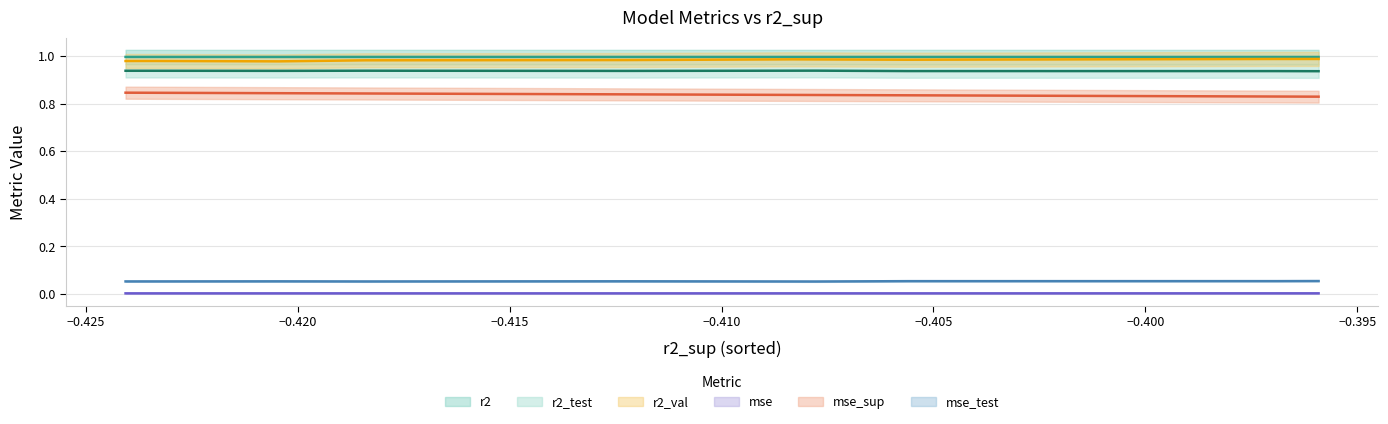

Reading left to right, transcribe all the data shown in this chart.

r2: model_1_37_0=1.0	model_1_37_1=1.0	model_1_37_4=1.0	model_1_37_3=1.0	model_1_37_2=1.0	model_1_37_5=1.0	model_1_37_6=1.0	model_1_37_9=1.0	model_1_37_7=1.0	model_1_37_8=1.0
r2_test: model_1_37_0=0.9	model_1_37_1=0.9	model_1_37_4=0.9	model_1_37_3=0.9	model_1_37_2=0.9	model_1_37_5=0.9	model_1_37_6=0.9	model_1_37_9=0.9	model_1_37_7=0.9	model_1_37_8=0.9
r2_val: model_1_37_0=1.0	model_1_37_1=1.0	model_1_37_4=1.0	model_1_37_3=1.0	model_1_37_2=1.0	model_1_37_5=1.0	model_1_37_6=1.0	model_1_37_9=1.0	model_1_37_7=1.0	model_1_37_8=1.0
mse: model_1_37_0=0.0	model_1_37_1=0.0	model_1_37_4=0.0	model_1_37_3=0.0	model_1_37_2=0.0	model_1_37_5=0.0	model_1_37_6=0.0	model_1_37_9=0.0	model_1_37_7=0.0	model_1_37_8=0.0
mse_sup: model_1_37_0=0.8	model_1_37_1=0.8	model_1_37_4=0.8	model_1_37_3=0.8	model_1_37_2=0.8	model_1_37_5=0.8	model_1_37_6=0.8	model_1_37_9=0.8	model_1_37_7=0.8	model_1_37_8=0.8
mse_test: model_1_37_0=0.1	model_1_37_1=0.1	model_1_37_4=0.1	model_1_37_3=0.1	model_1_37_2=0.1	model_1_37_5=0.1	model_1_37_6=0.1	model_1_37_9=0.1	model_1_37_7=0.1	model_1_37_8=0.1